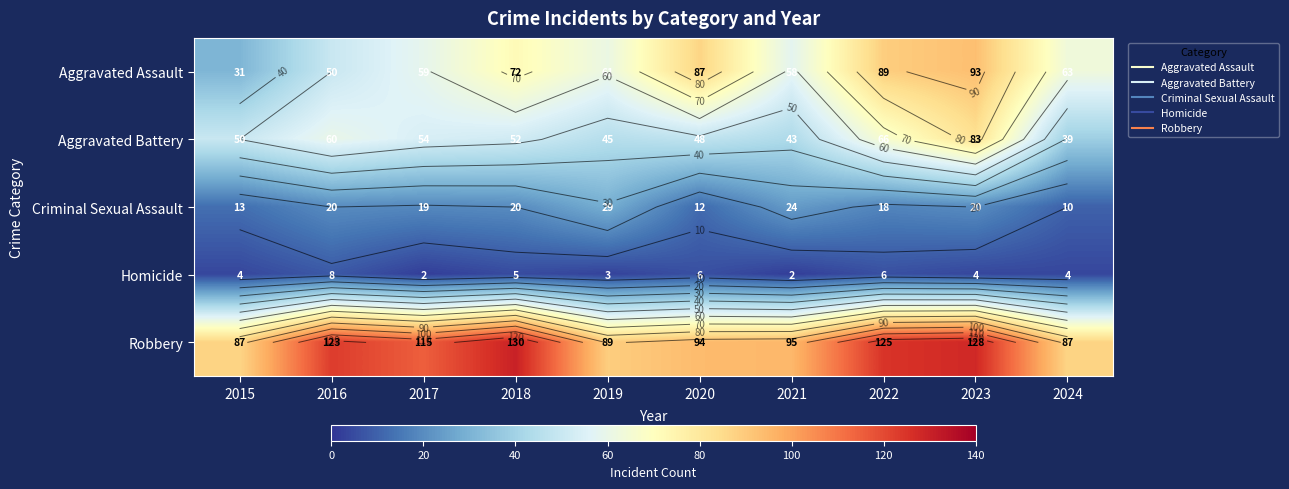

What is the total value across all series at 2021?

222